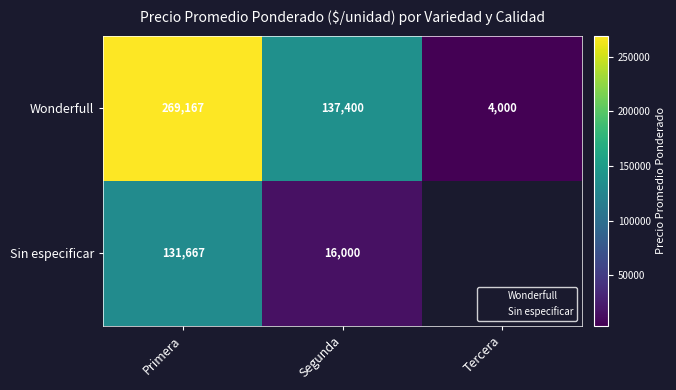

Between Segunda and Tercera, which series saw the biggest shift?

Wonderfull